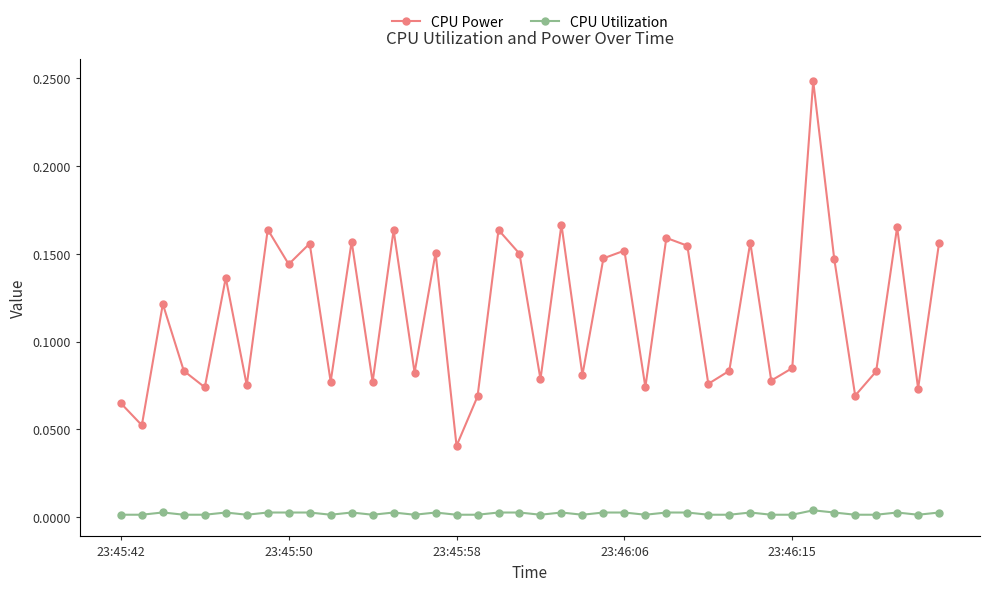

Which series has the widest spread of values?

CPU Power